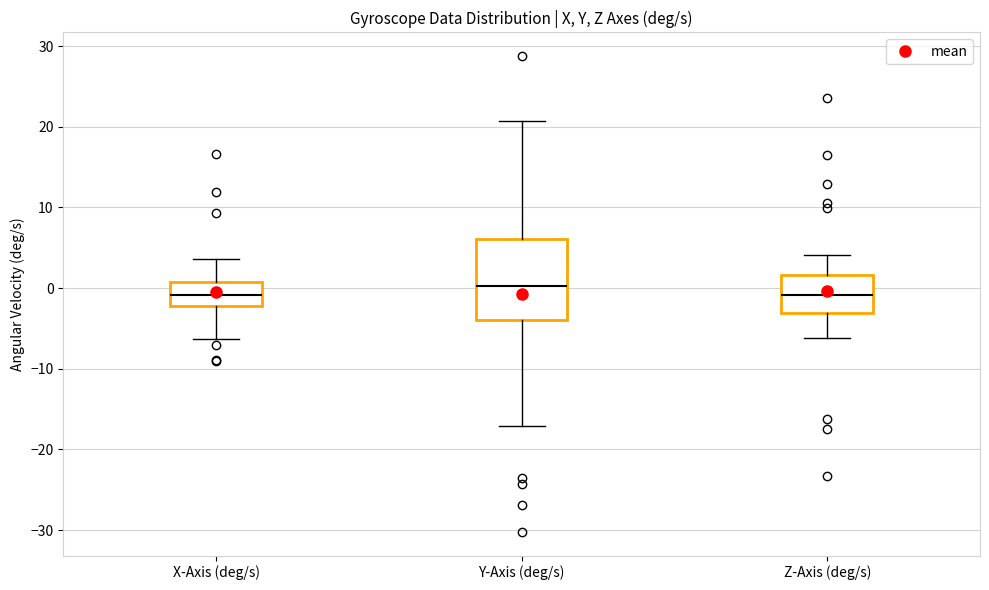

Where does the lower whisker of the box for Z-Axis (deg/s) end on the y-axis? The values are not printed on the chart, so give them approximately, as read against the axis.

-6